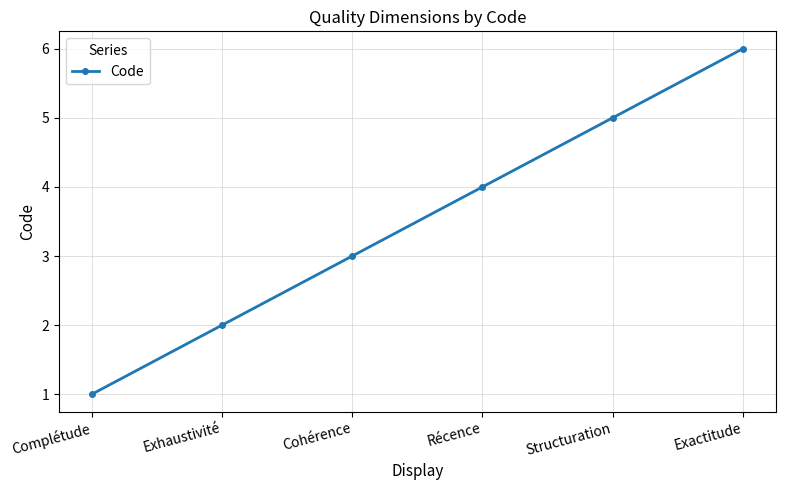

What is the value of the 1st point from the left?

1